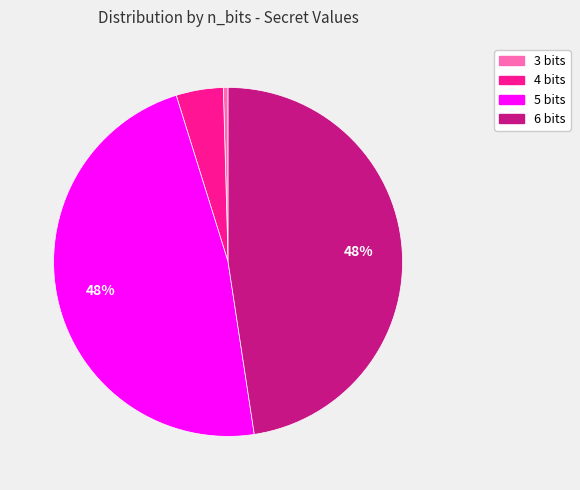

Which category has the smallest portion of the pie?

3 bits